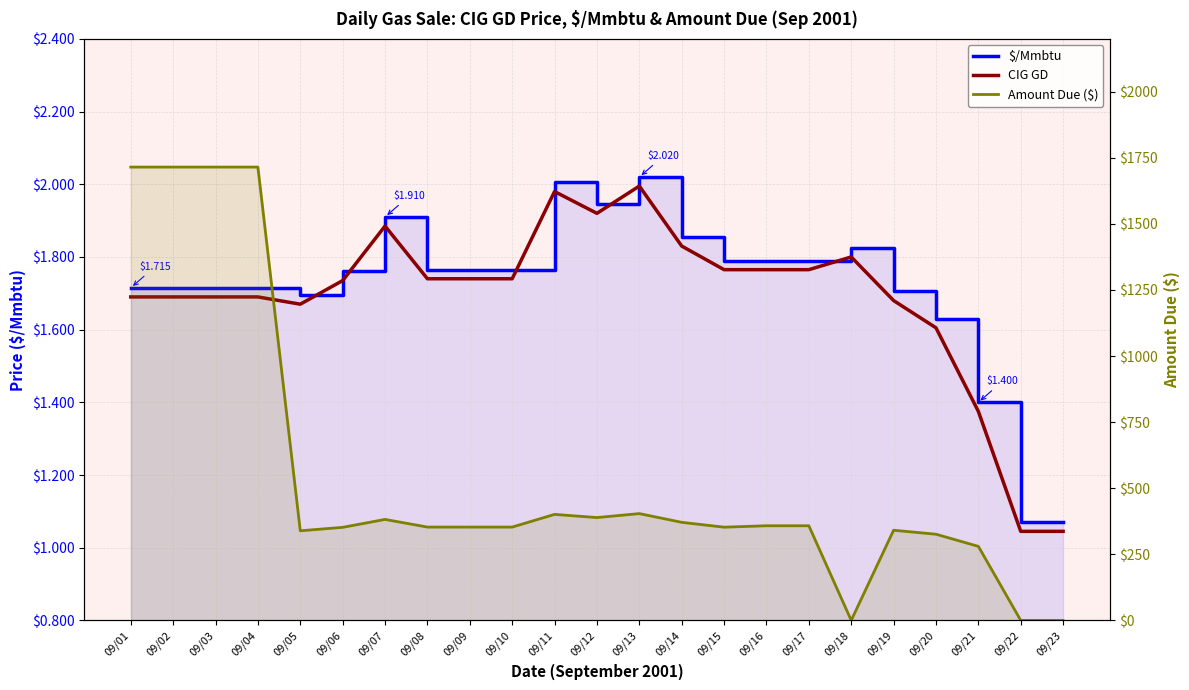

The $/Mmbtu series shows 2.0 at 09/13. True or false?

True